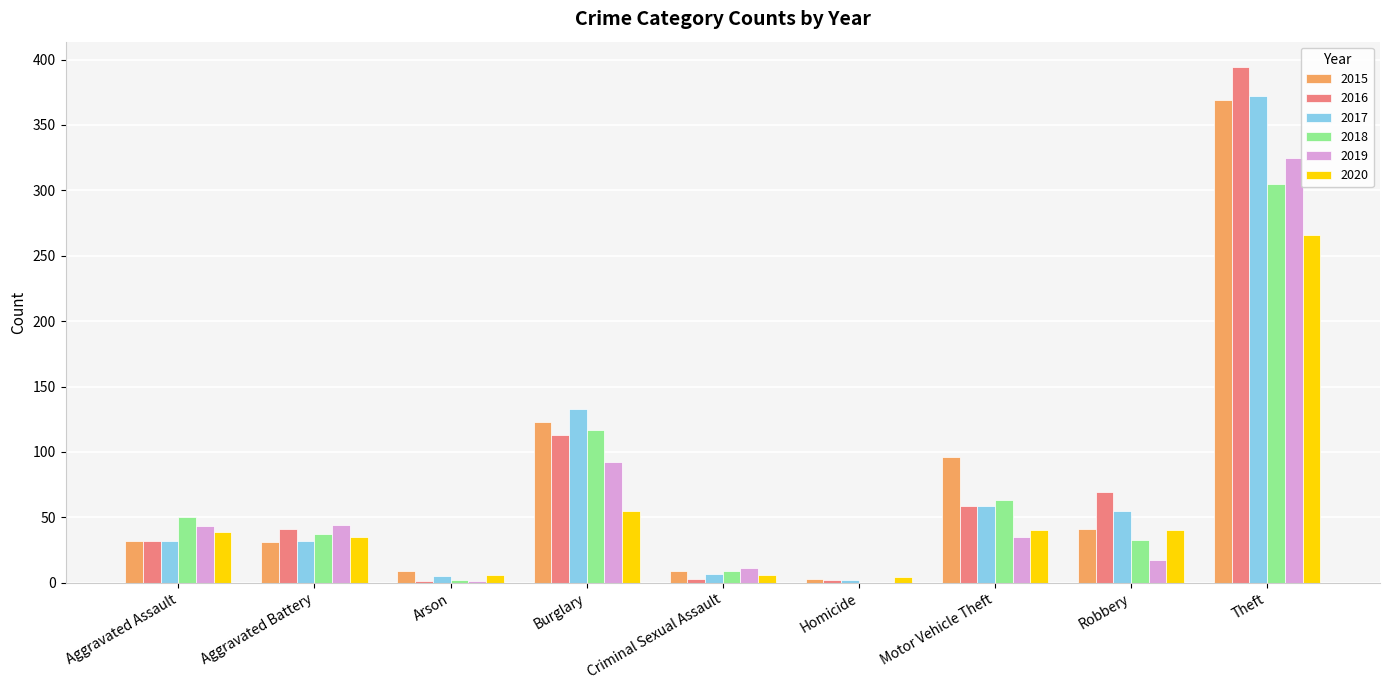

Are the bars horizontal?

No